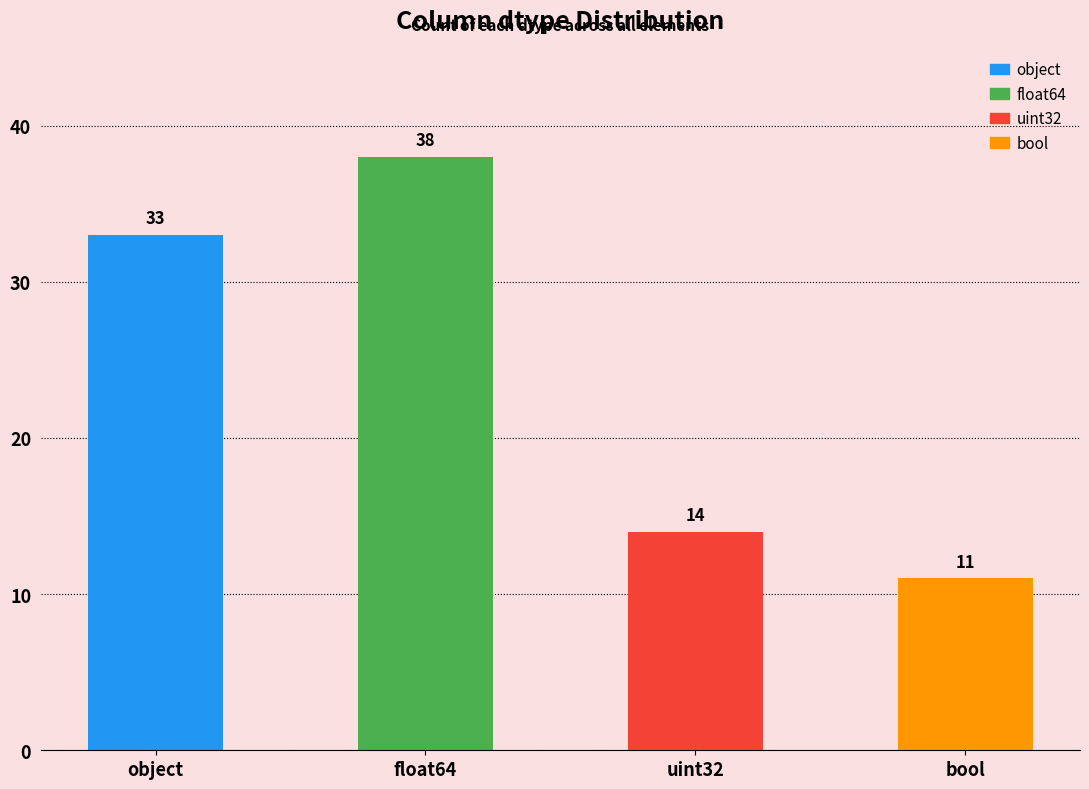

What is the value of the 3rd bar from the left?

14